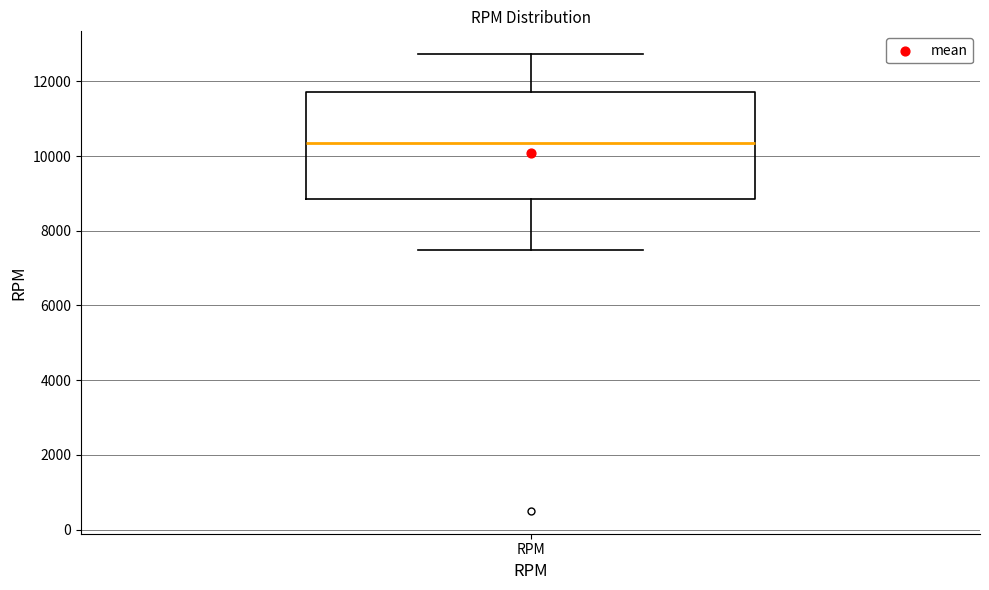

Transcribe this box plot: give where the median line is, the range the box spans, and where the two whiskers end, as read against the y-axis. The values are not printed on the chart, so give them approximately, as read against the axis.

median 10400, box 8800 to 11800, whiskers 7400 to 12800